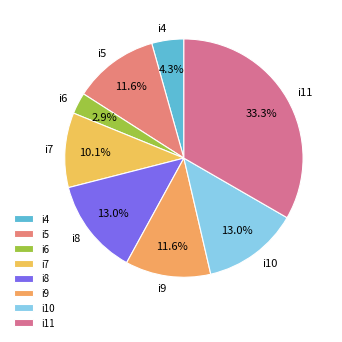

Is it true that i9 is 12% of the pie?

True